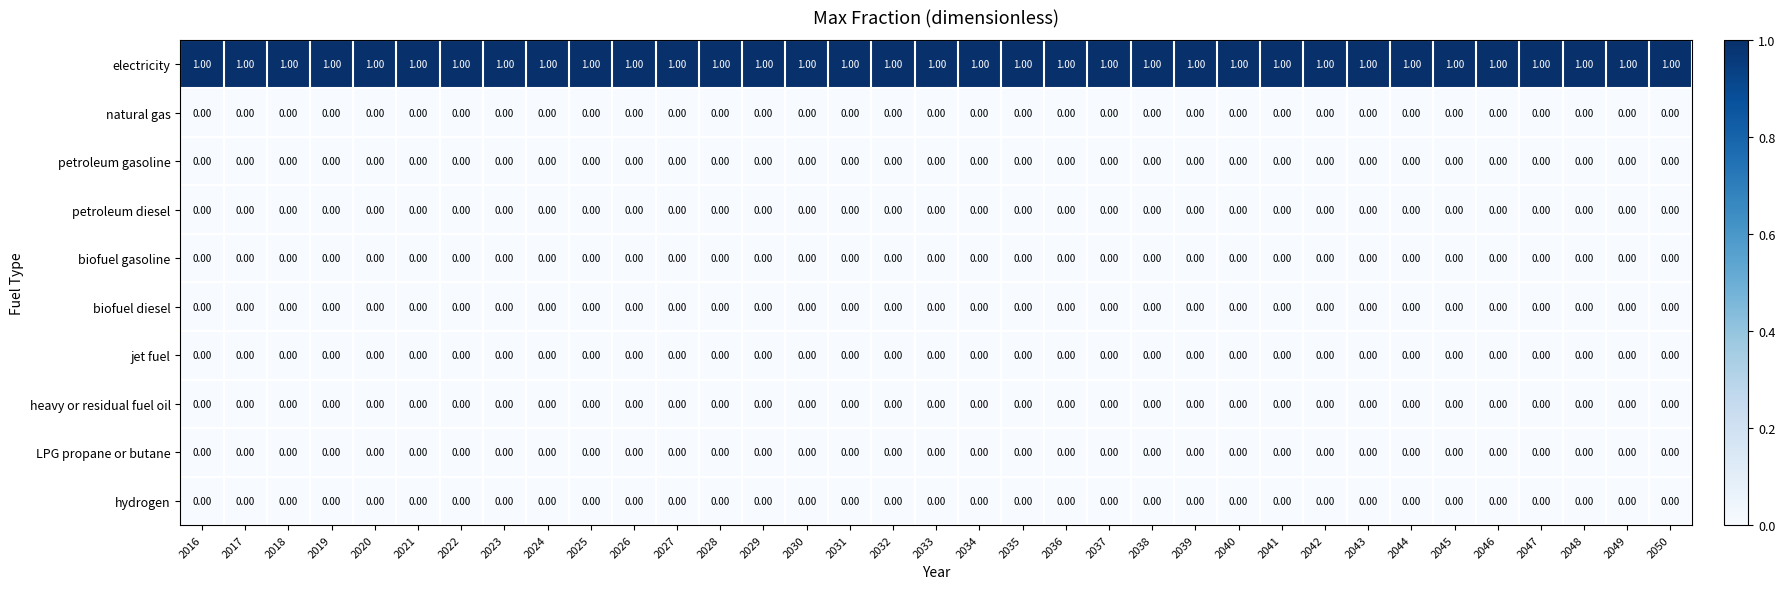

How many categories are shown in the chart?

35